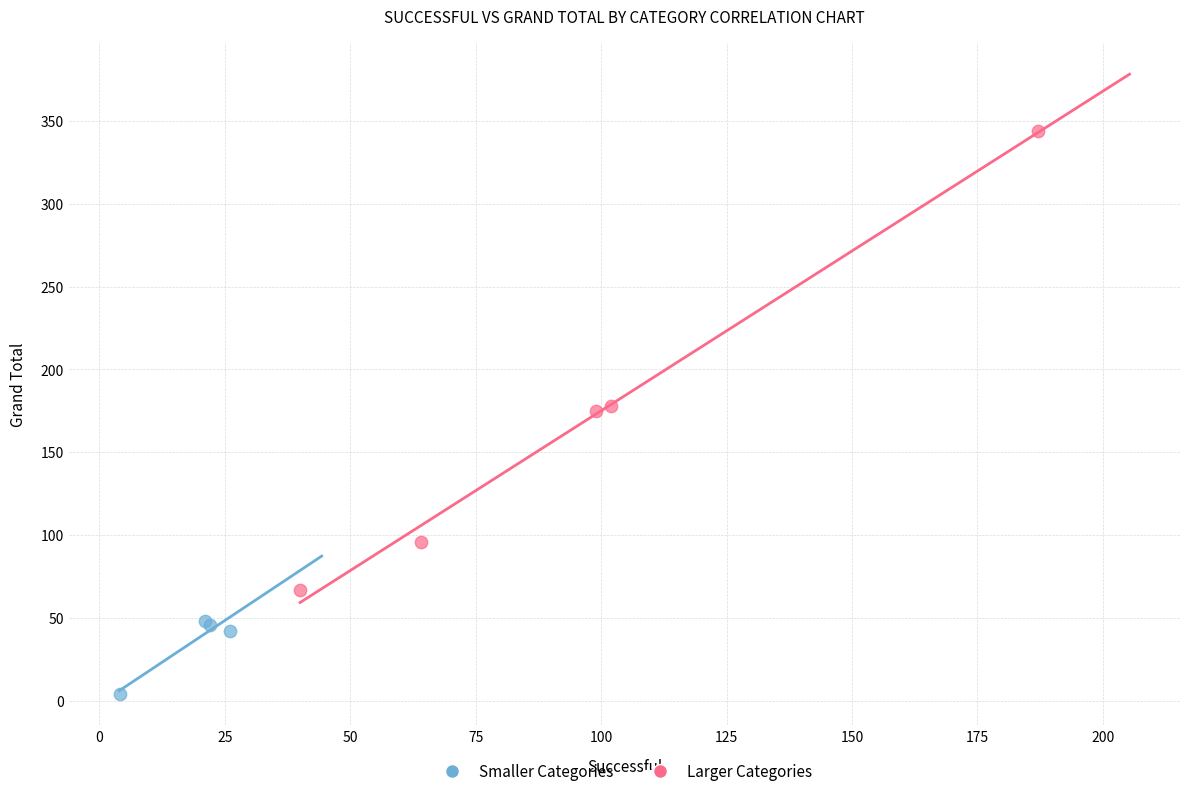

Which series has the widest spread of Y values?

Larger Categories